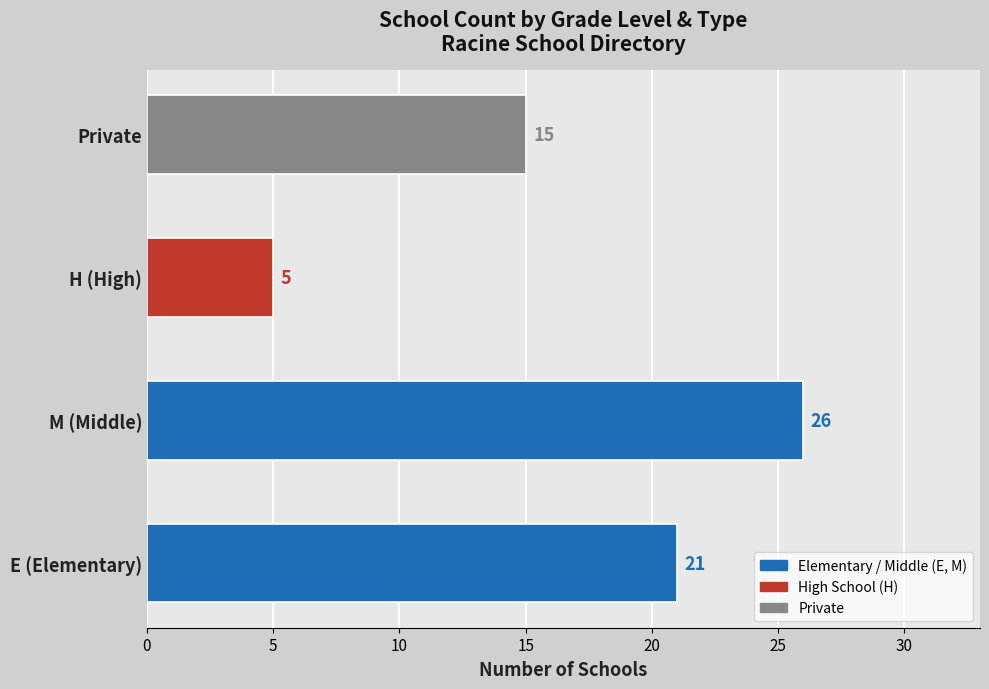

What is the difference between the maximum and minimum values?

21